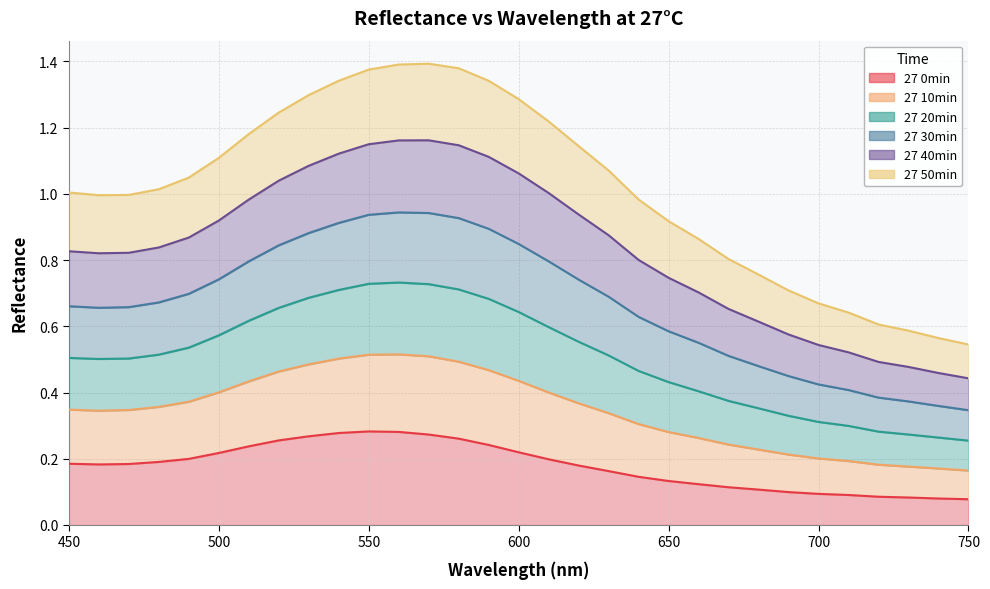

Where is the first local maximum for 27 0min?

550